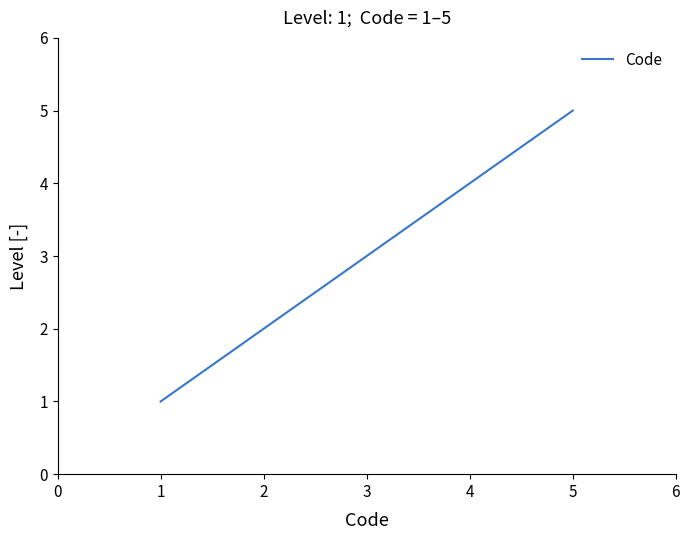

Is it true that the value at 2 is 2?

True